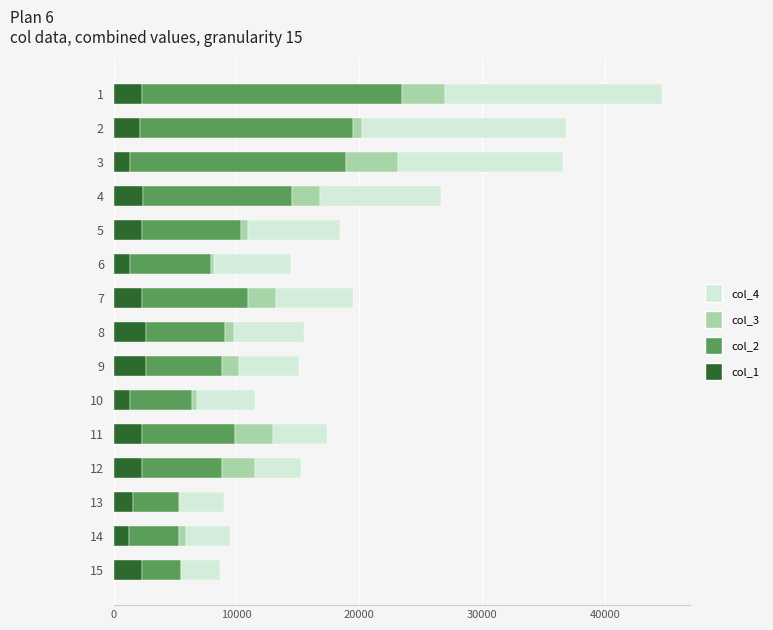

At how many categories does at least one series exceed 15859?

3